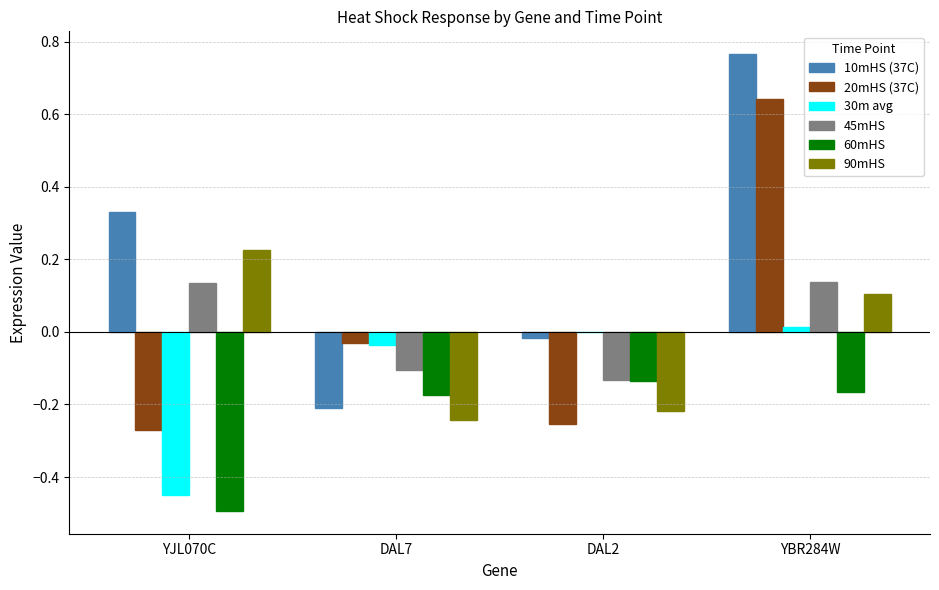

How many series are shown in this chart?

6